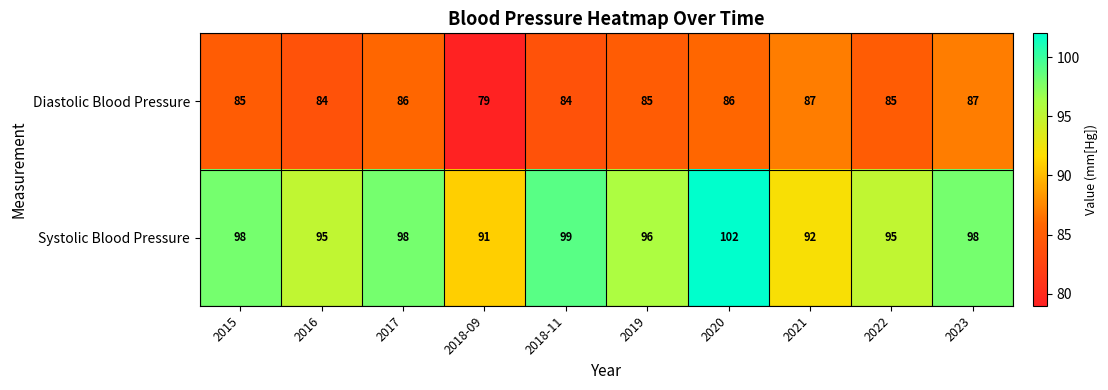

Rank the series by their average value, from highest to lowest.

Systolic Blood Pressure, Diastolic Blood Pressure